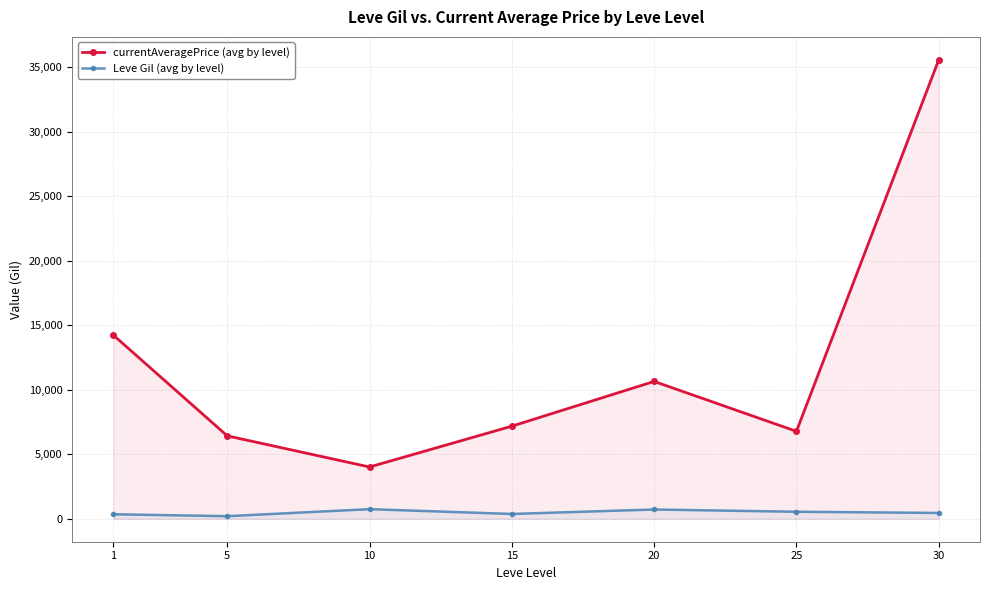

Rank the series by their maximum value, from highest to lowest.

currentAveragePrice (avg by level), Leve Gil (avg by level)